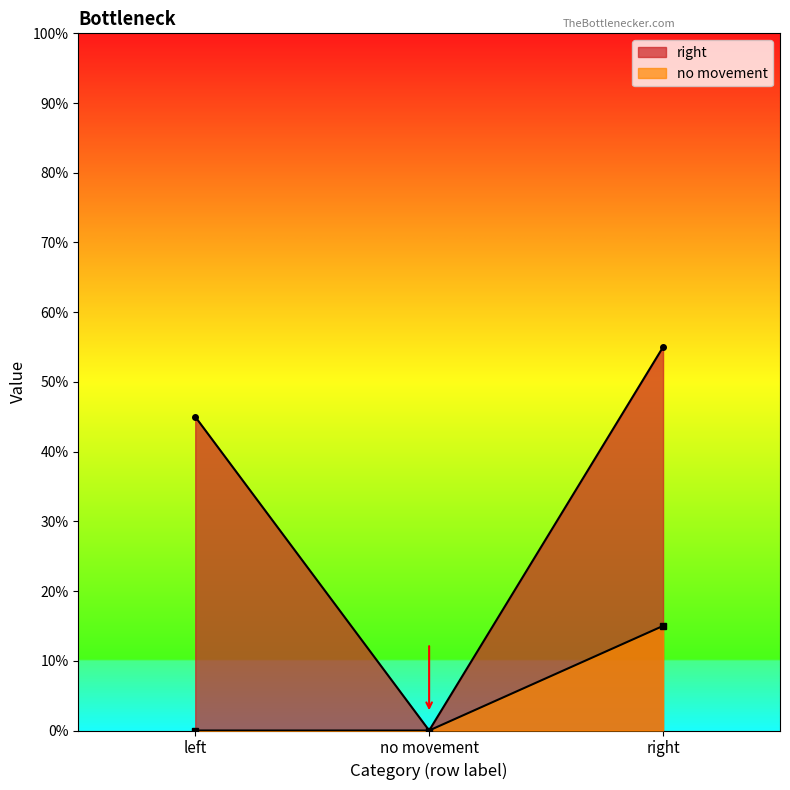

What are all the series names shown in the legend?

right, no movement